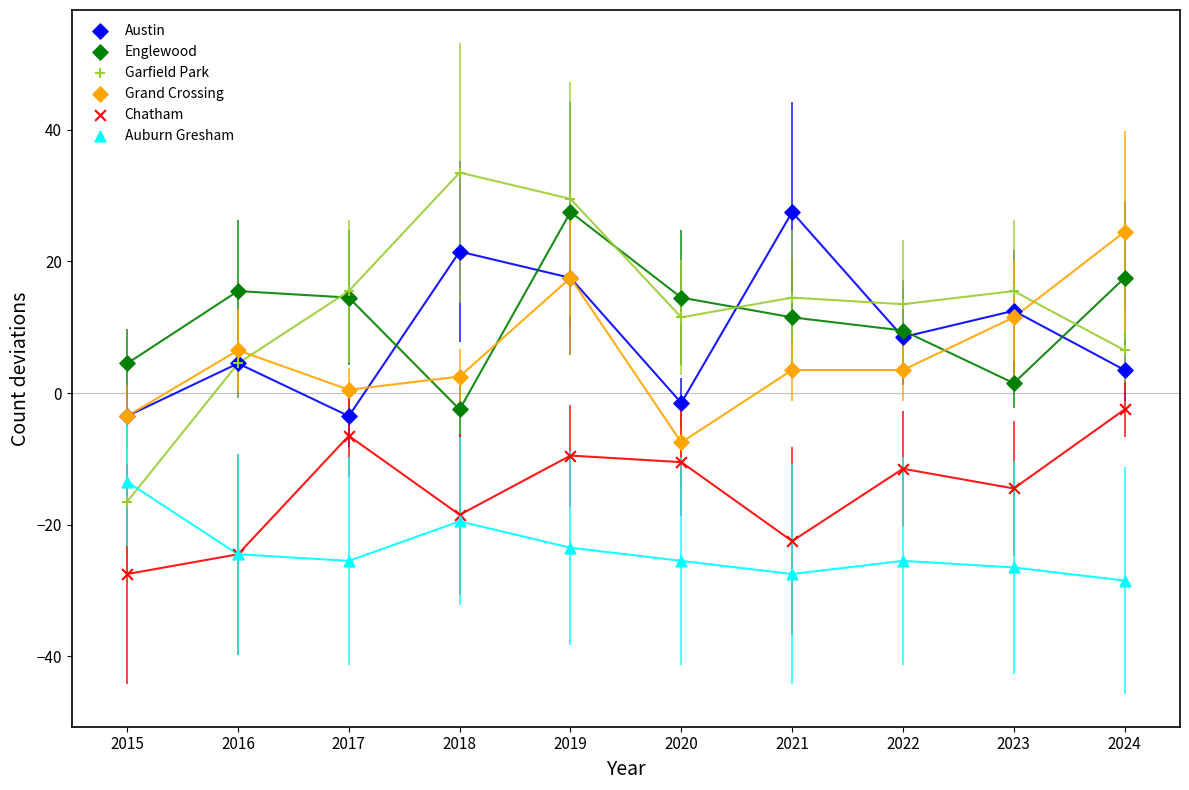

What are all the series names shown in the legend?

Austin, Englewood, Garfield Park, Grand Crossing, Chatham, Auburn Gresham